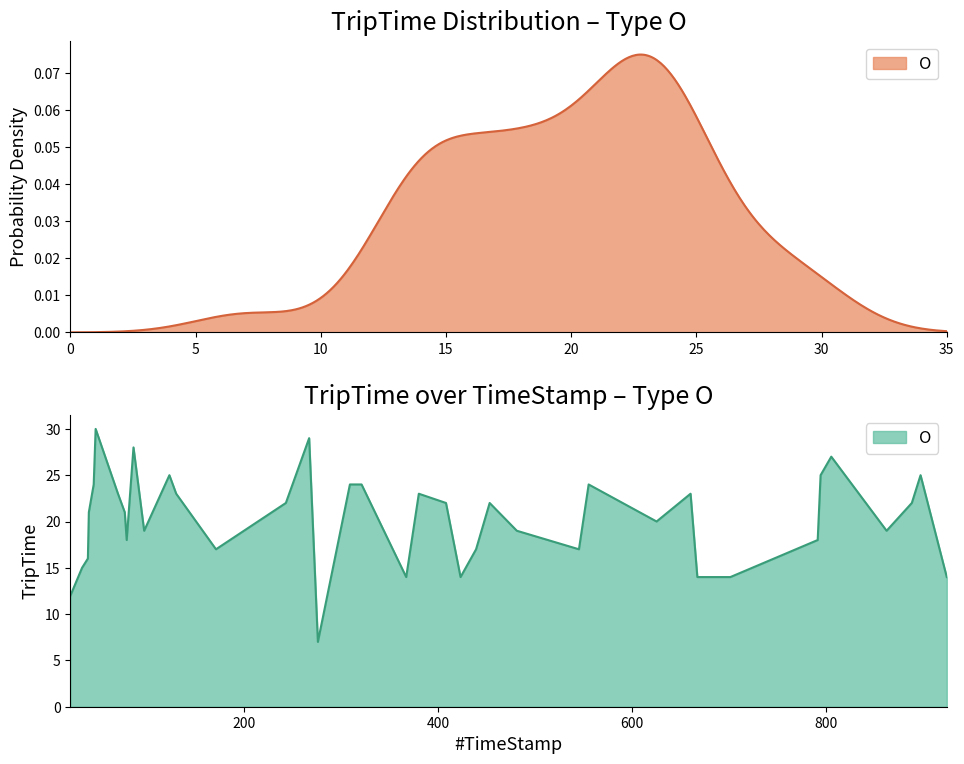

True or false: the data shows 36 at 625.

False